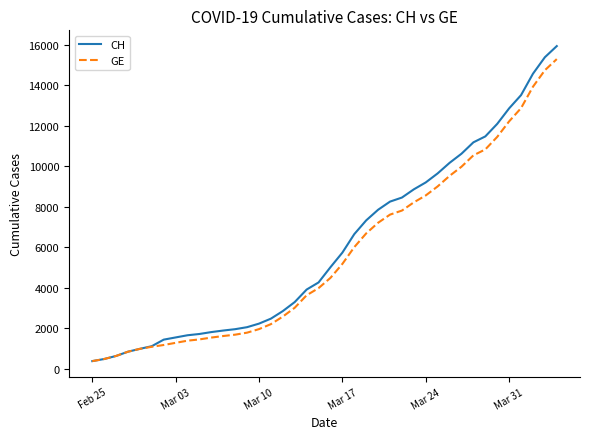

What is the minimum value for GE?

375